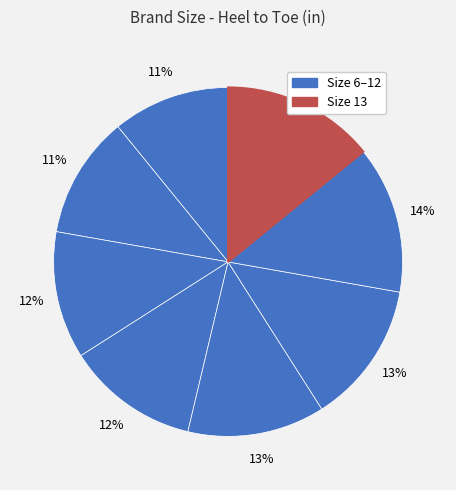

Rank the categories by value from lowest to highest.

6, 7, 8, 9, 10, 11, 12, 13